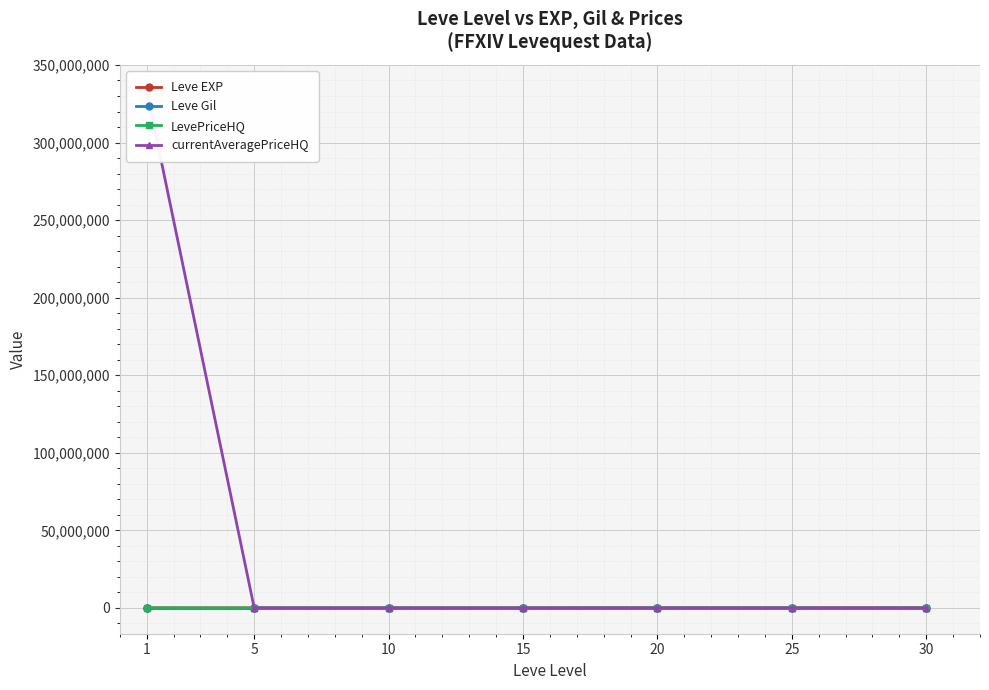

Reading left to right, list all the values displayed in this chart.

Leve EXP: 800.0	1420.0	8930.0	11040.0	21600.0	25250.0	41410.0
Leve Gil: 113.0	140.0	169.0	230.0	281.0	326.0	372.0
LevePriceHQ: 67914.0	9151.2	8376.0	0.0	30000.0	1679.6	8097.0
currentAveragePriceHQ: 333333470.0	301.7	8376.0	0.0	10000.0	1679.6	2699.0